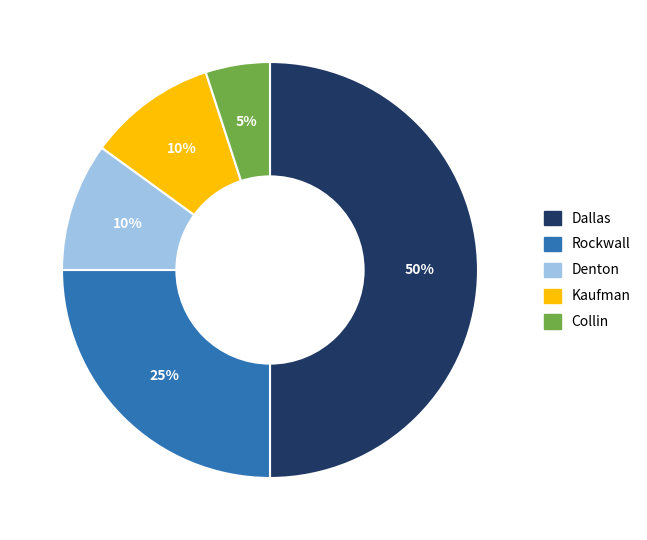

How many segments does this pie chart have?

5